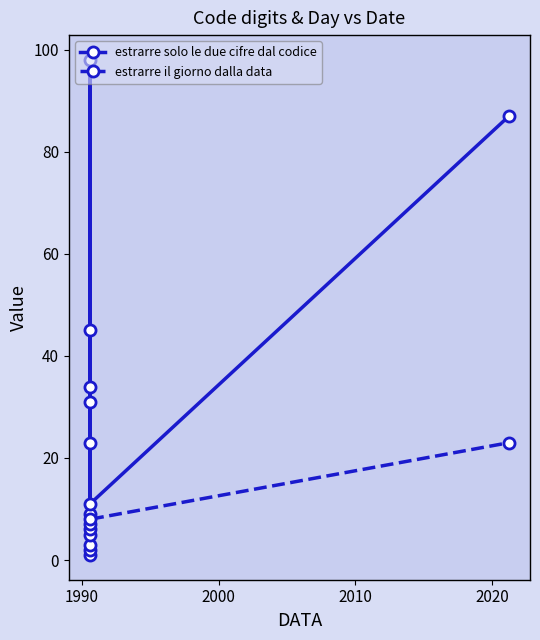

True or false: estrarre solo le due cifre dal codice and estrarre il giorno dalla data intersect in this chart.

False